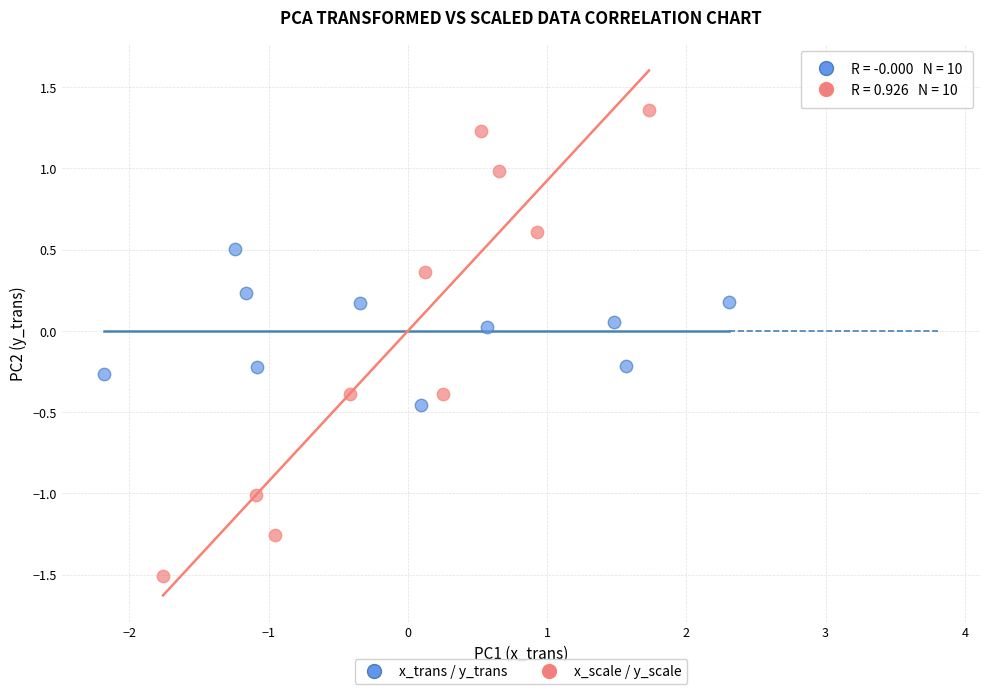

Which series reaches the minimum Y coordinate?

x_scale / y_scale